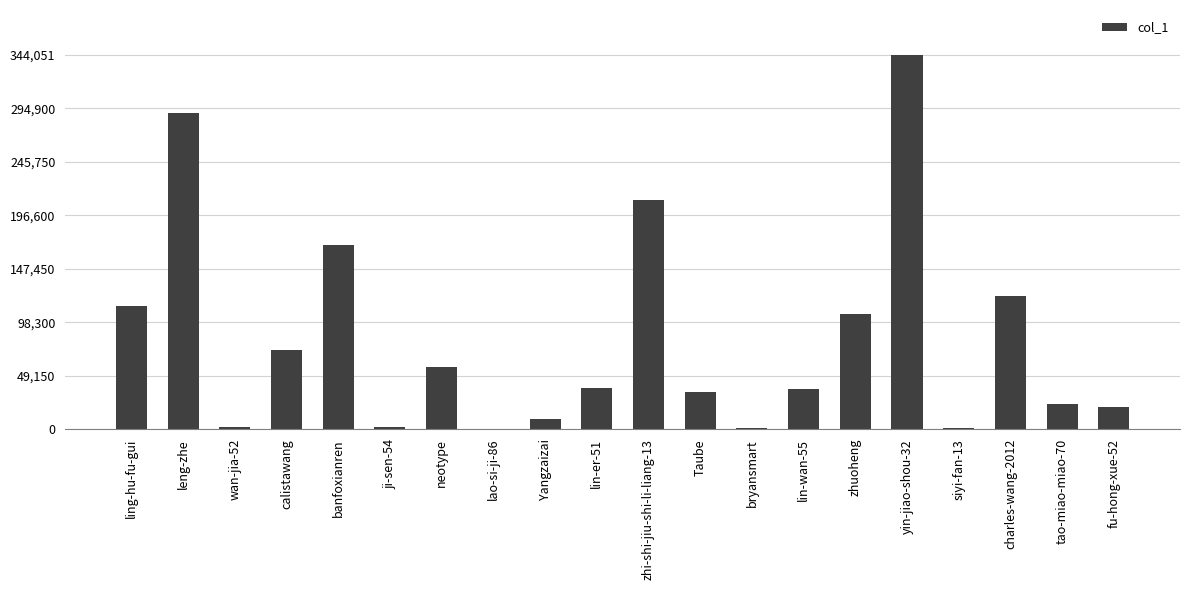

What is the greatest value displayed?

344051